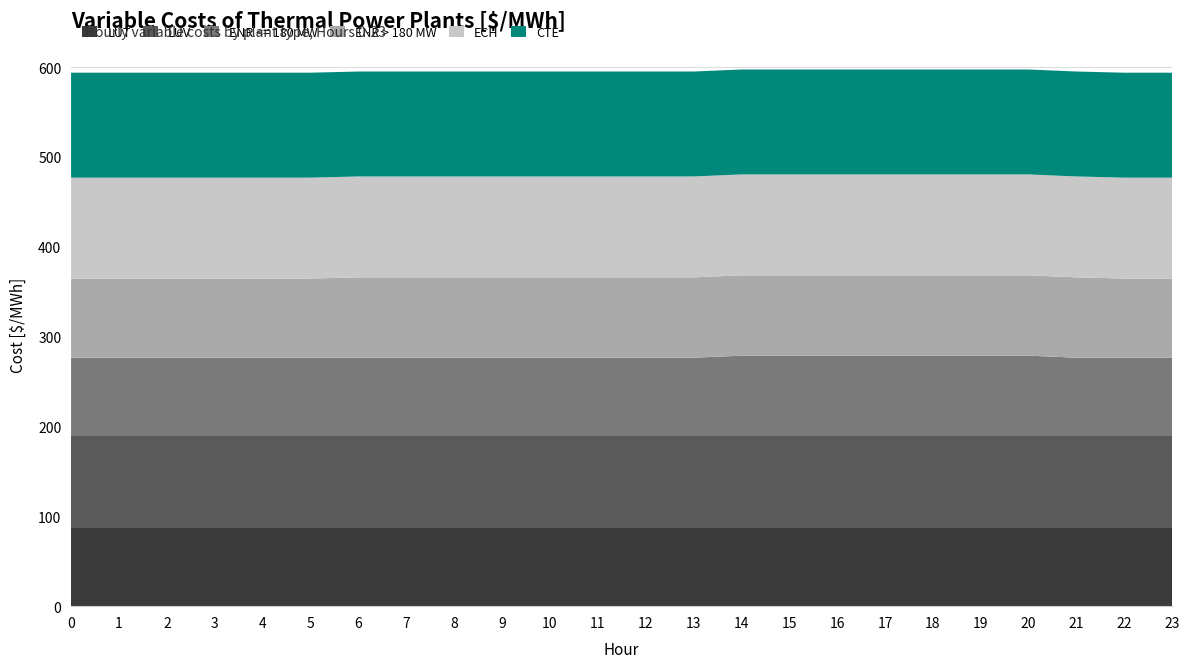

Reading left to right, what are all the values shown in this chart?

LUT: 87.2	87.2	87.2	87.2	87.2	87.2	87.2	87.2	87.2	87.2	87.2	87.2	87.2	87.2	87.2	87.2	87.2	87.2	87.2	87.2	87.2	87.2	87.2	87.2
LUV: 102.2	102.2	102.2	102.2	102.2	102.2	102.2	102.2	102.2	102.2	102.2	102.2	102.2	102.2	102.2	102.2	102.2	102.2	102.2	102.2	102.2	102.2	102.2	102.2
ENR <= 180 MW: 87.2	87.2	87.2	87.2	87.2	87.2	87.2	87.2	87.2	87.2	87.2	87.2	87.2	87.2	89.4	89.4	89.4	89.4	89.4	89.4	89.4	87.2	87.2	87.2
ENR > 180 MW: 88.1	88.1	88.1	88.1	88.1	88.1	89.4	89.4	89.4	89.4	89.4	89.4	89.4	89.4	89.4	89.4	89.4	89.4	89.4	89.4	89.4	89.4	88.1	88.1
ECH: 112.3	112.3	112.3	112.3	112.3	112.3	112.3	112.3	112.3	112.3	112.3	112.3	112.3	112.3	112.3	112.3	112.3	112.3	112.3	112.3	112.3	112.3	112.3	112.3
CTE: 116.8	116.8	116.8	116.8	116.8	116.8	116.8	116.8	116.8	116.8	116.8	116.8	116.8	116.8	116.8	116.8	116.8	116.8	116.8	116.8	116.8	116.8	116.8	116.8